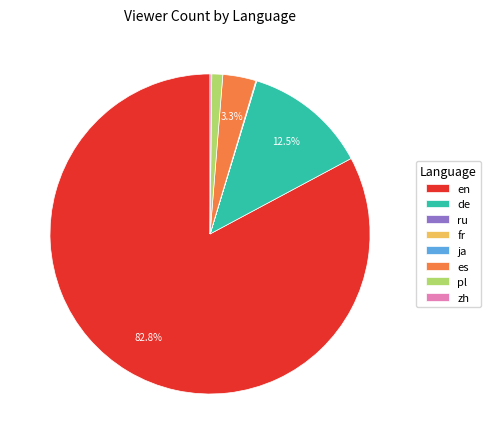

To the nearest percent, what is the difference between the largest and smallest slice percentages?

83%